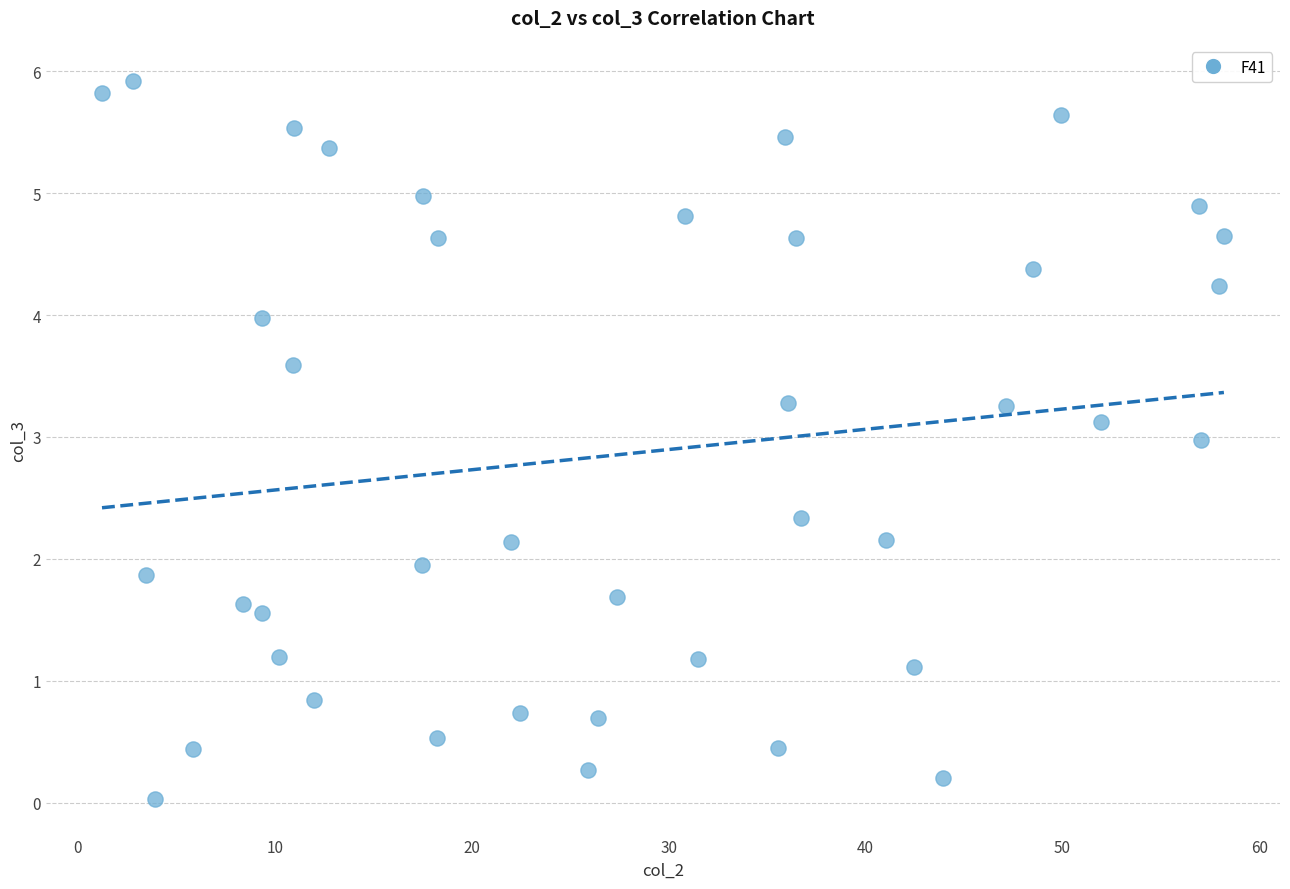

What is the range of X values (max minus min)?

57.0